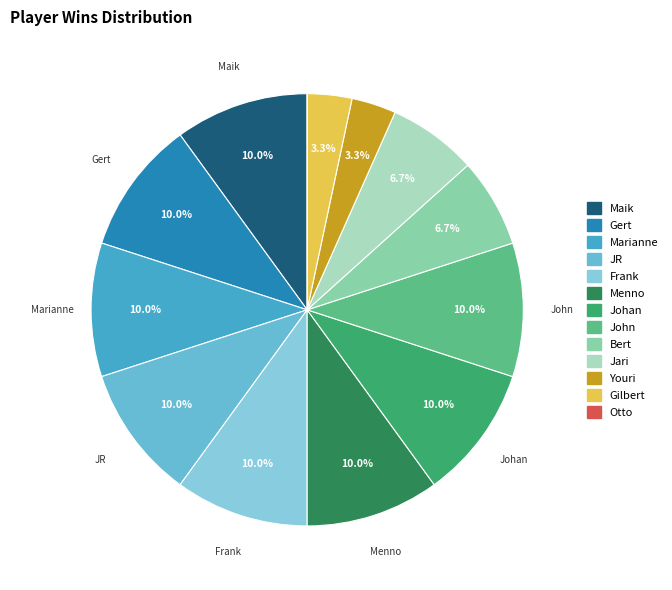

Does JR account for over 50% of the chart?

No